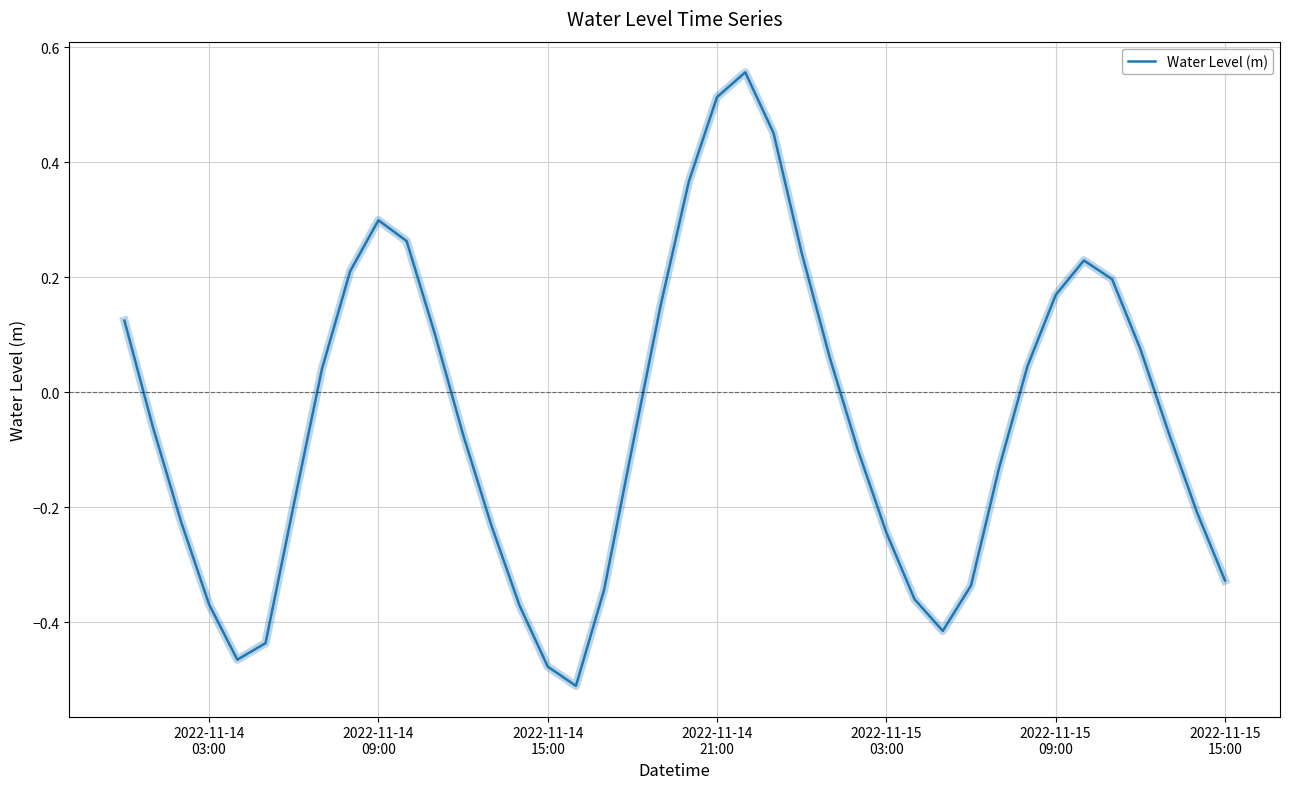

What is the difference between the maximum and minimum values?

1.1